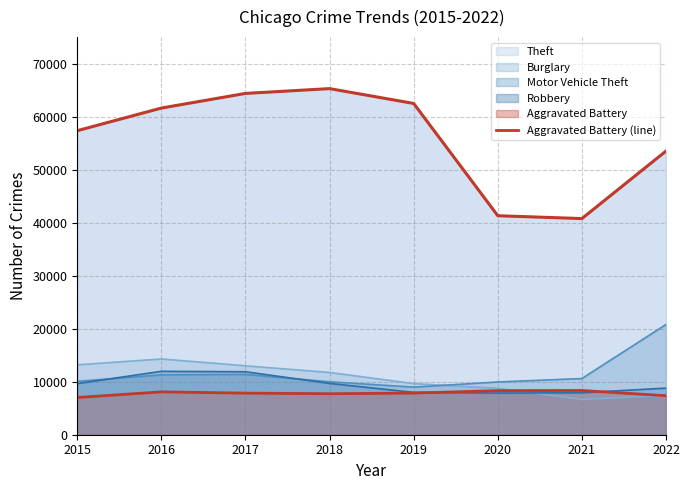

Rank the series by their maximum value, from lowest to highest.

Aggravated Battery (line), Theft (trend)